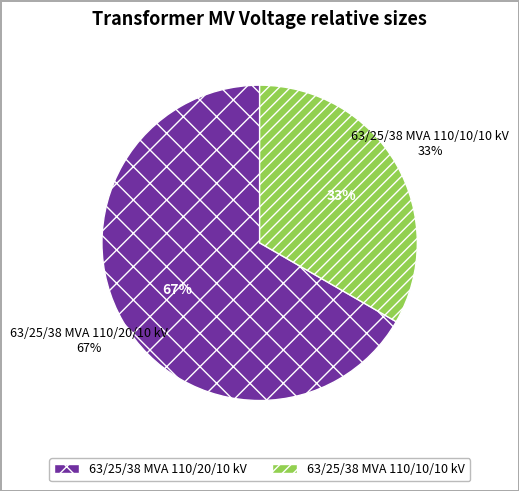

To the nearest percent, what is the combined percentage of 63/25/38 MVA 110/10/10 kV and 63/25/38 MVA 110/20/10 kV?

100%